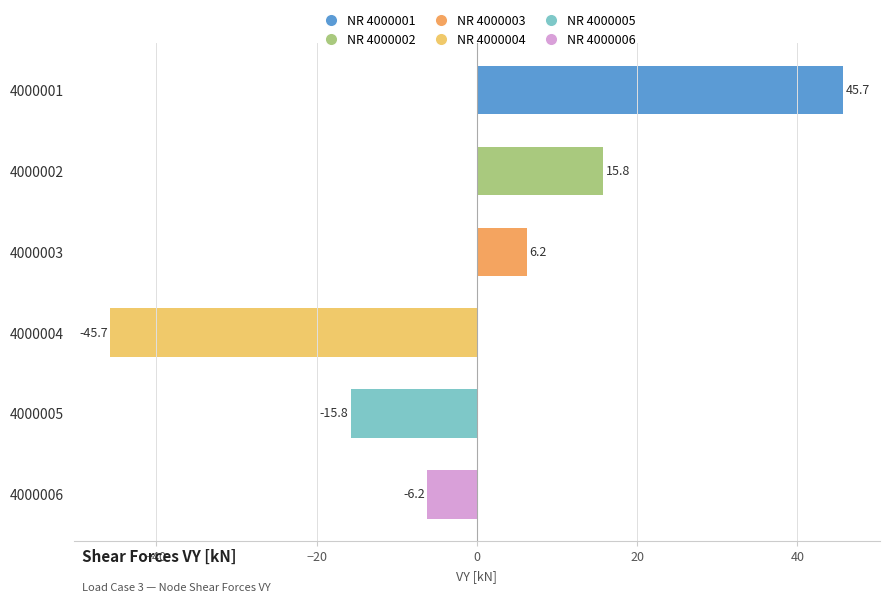

Reading bottom to top, what are all the values shown in this chart?

-6.2	-15.8	-45.7	6.2	15.8	45.7